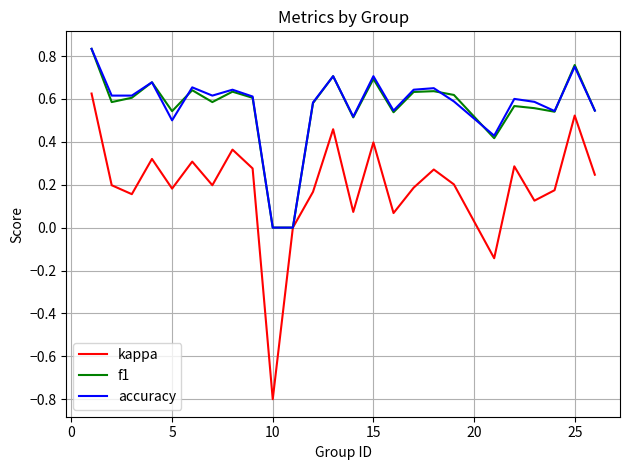

What is the value of the kappa point at the 18th from the left?

0.3